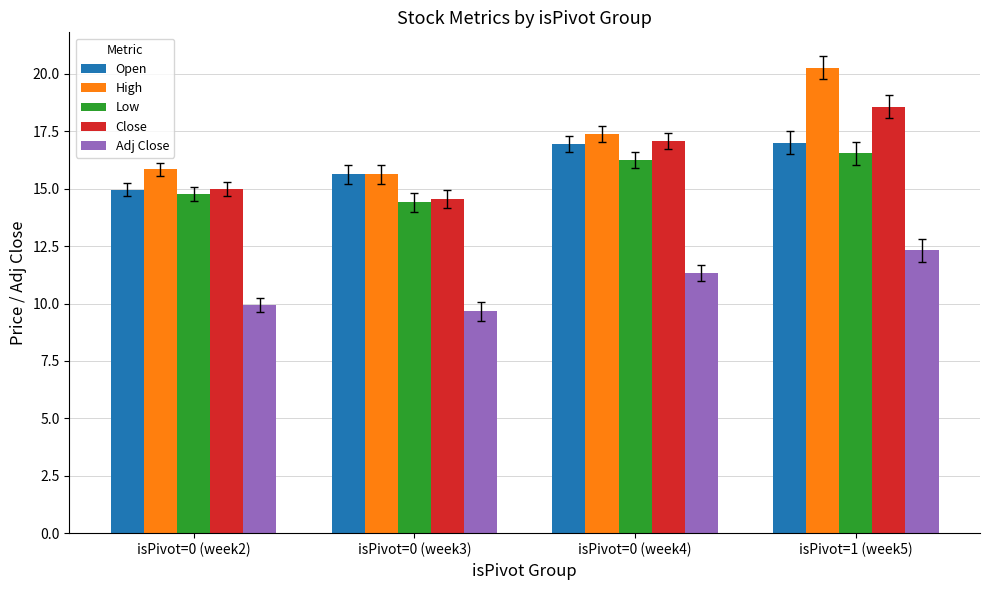

How many Adj Close values are between 9 and 12?

3